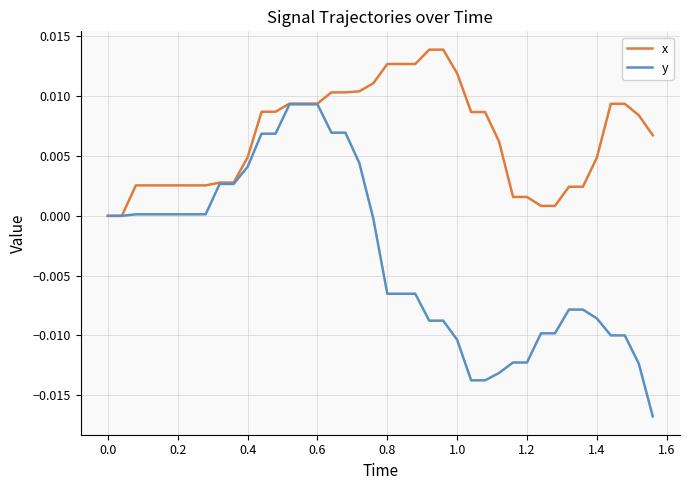

How many lines are shown in the chart?

2